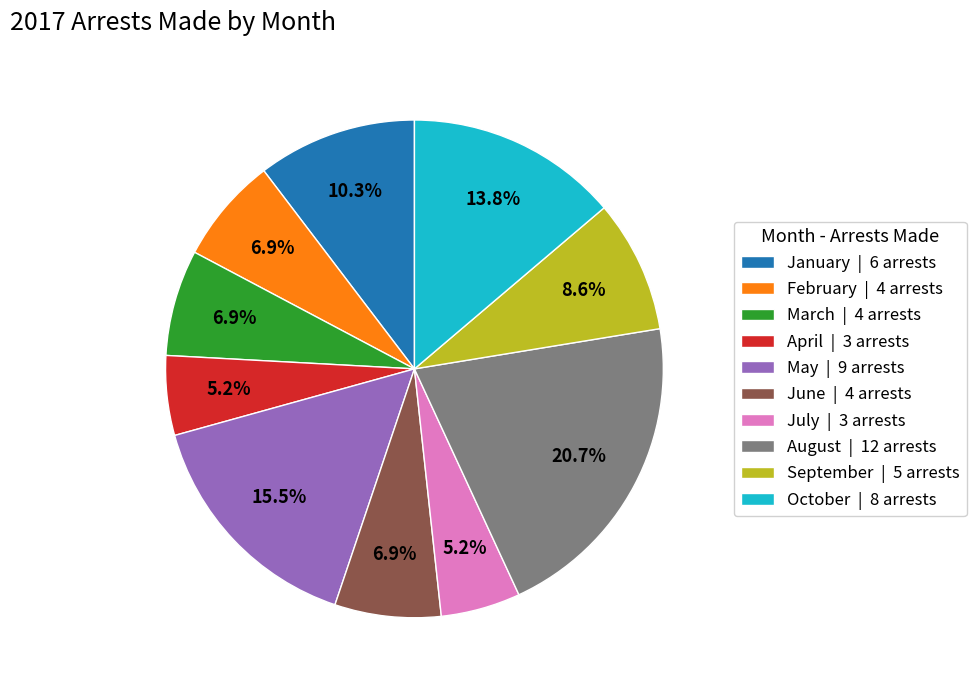

How many segments does this pie chart have?

10